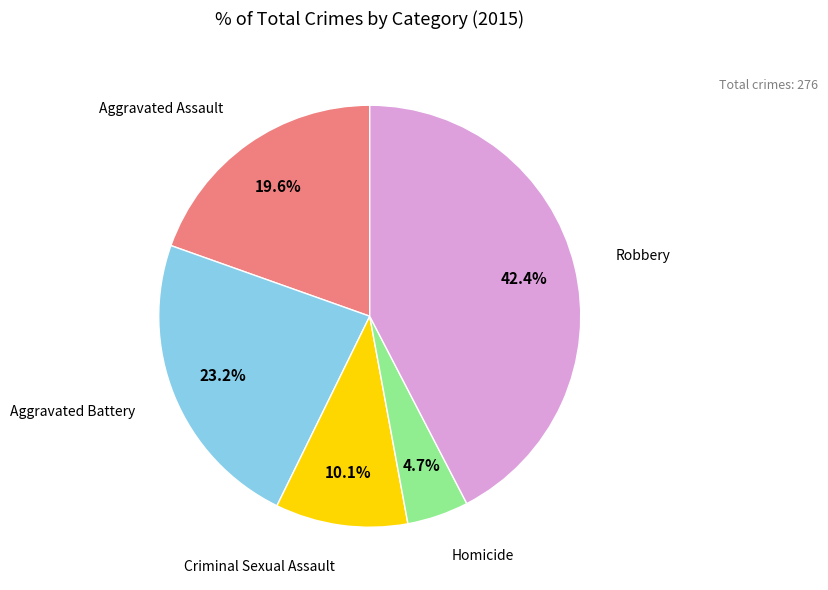

Is there a majority slice in this chart?

No